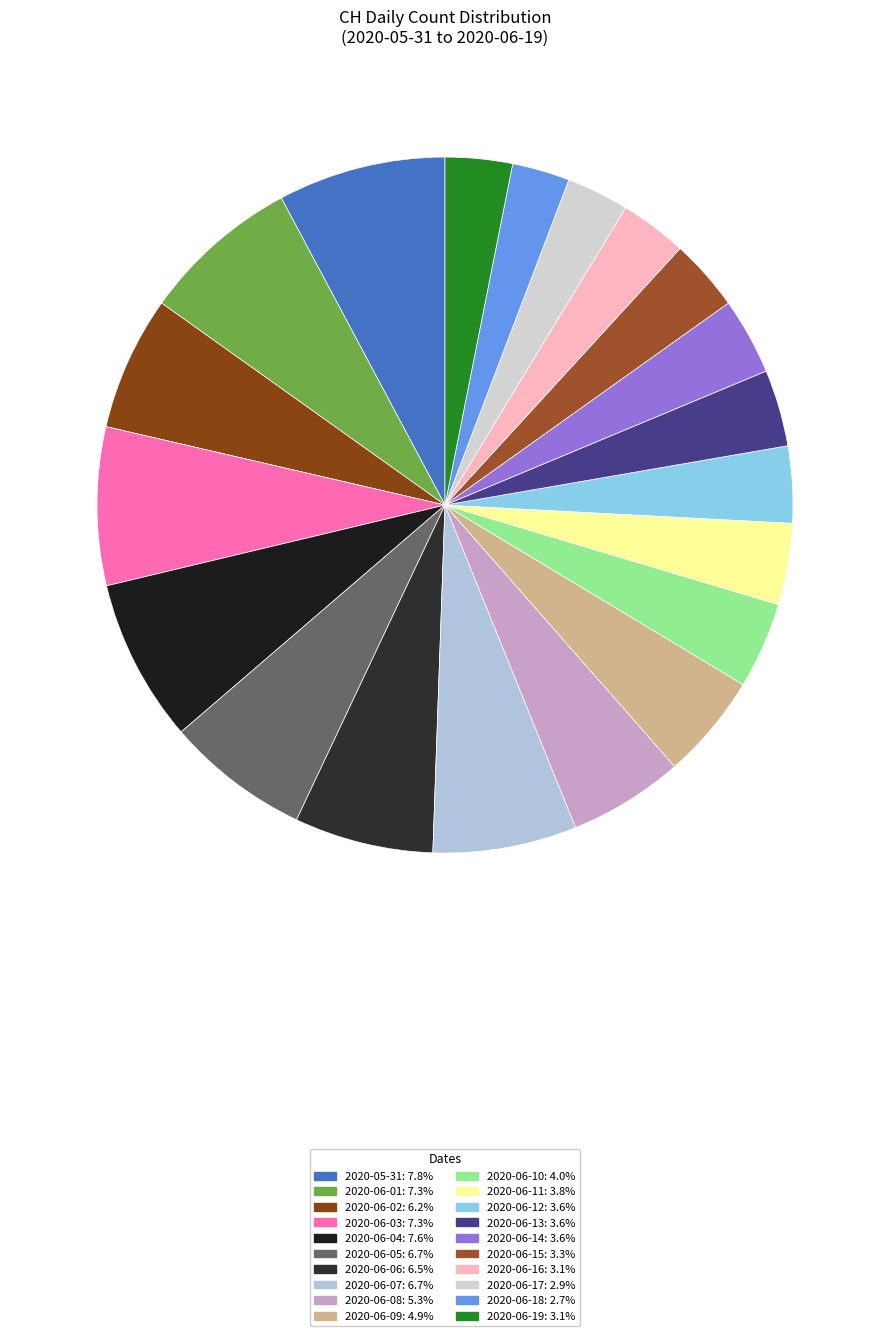

To the nearest percent, what percentage of the pie is 2020-06-04?

8%